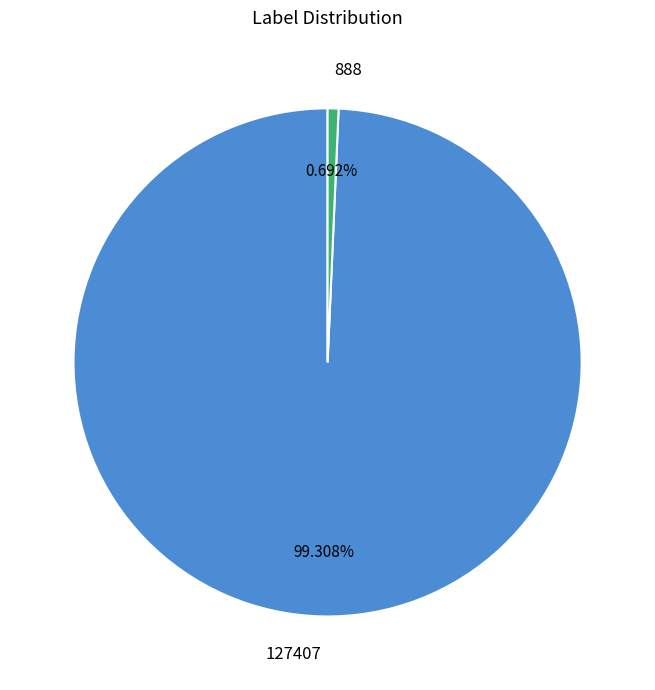

To the nearest percent, what portion does 888 represent?

1%